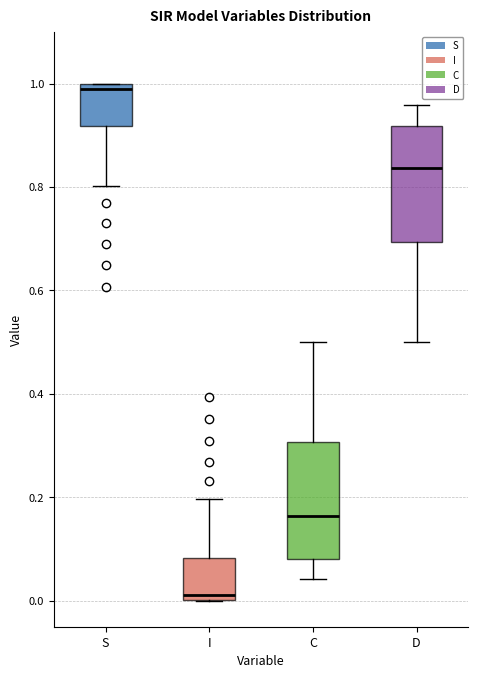

Reading left to right, transcribe this box plot: for each box, give where its median line is, the range the box spans, and where its two whiskers end, as read against the y-axis. The values are not printed on the chart, so give them approximately, as read against the axis.

S: median 0.98, box 0.92 to 1.00, whiskers 0.80 to 1.00
I: median 0.02, box 0.00 to 0.08, whiskers 0.00 to 0.20
C: median 0.16, box 0.08 to 0.30, whiskers 0.04 to 0.50
D: median 0.84, box 0.70 to 0.92, whiskers 0.50 to 0.96